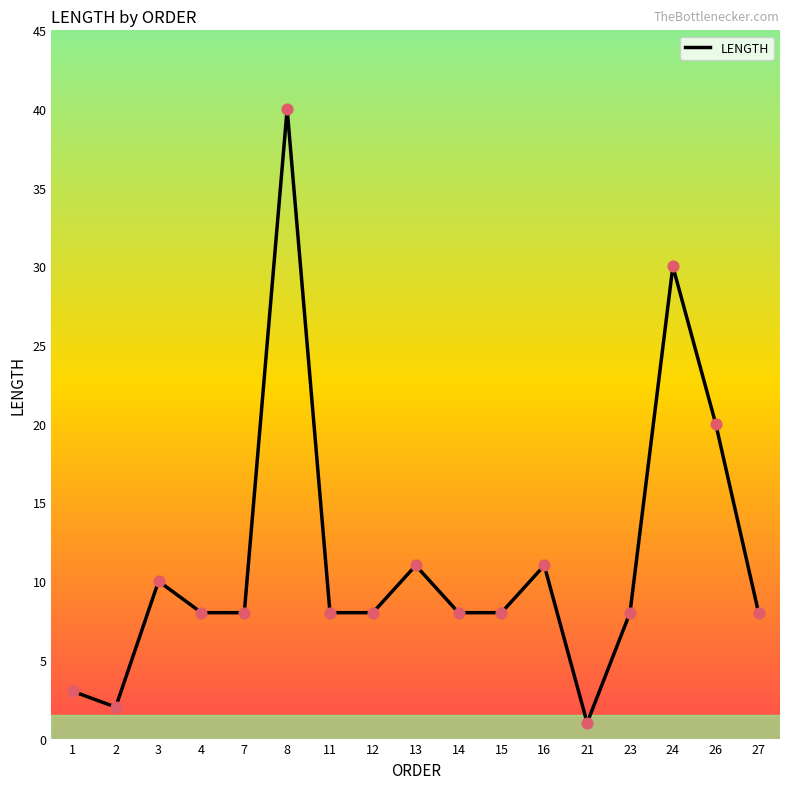

What is the change in value from 8 to 15?

-32